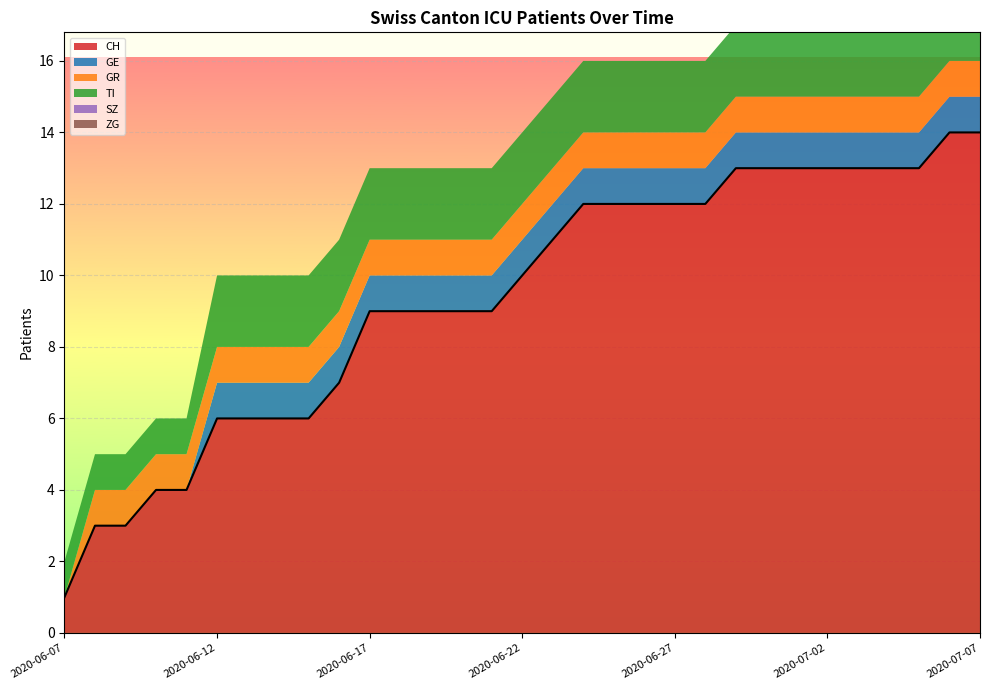

Is it true that TI equals 3 at 2020-06-15?

False